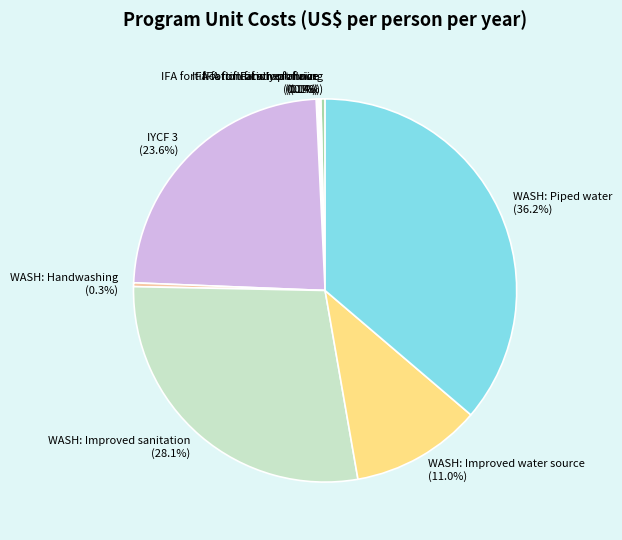

How many segments does this pie chart have?

9